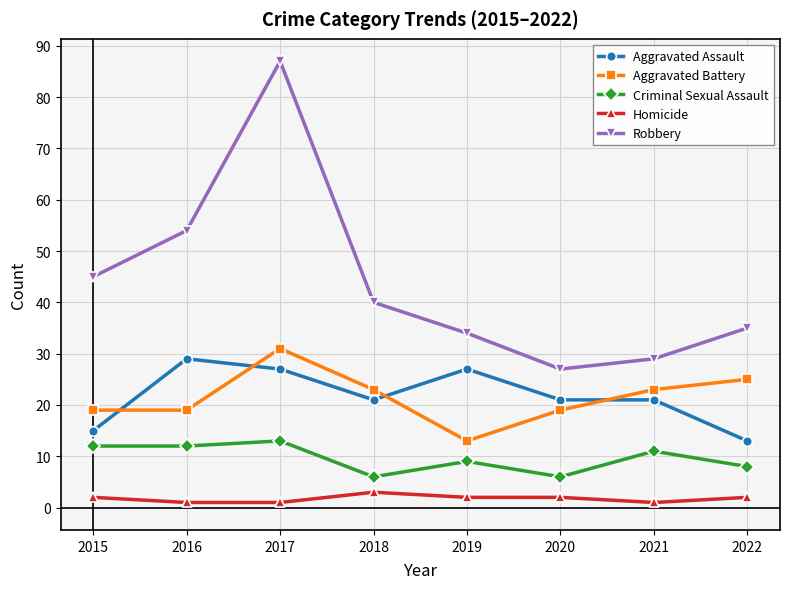

What is the approximate value of Criminal Sexual Assault at 2022?

8